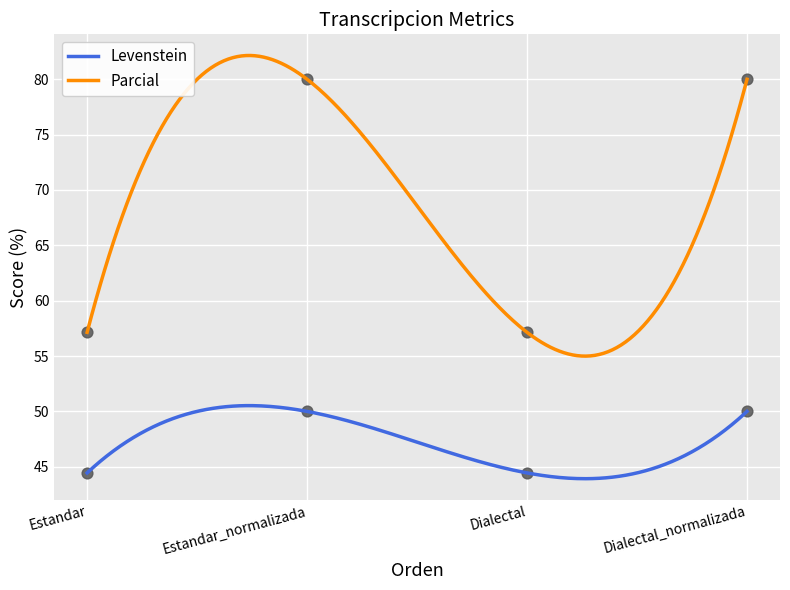

Which series has the largest Y range (max minus min)?

Parcial